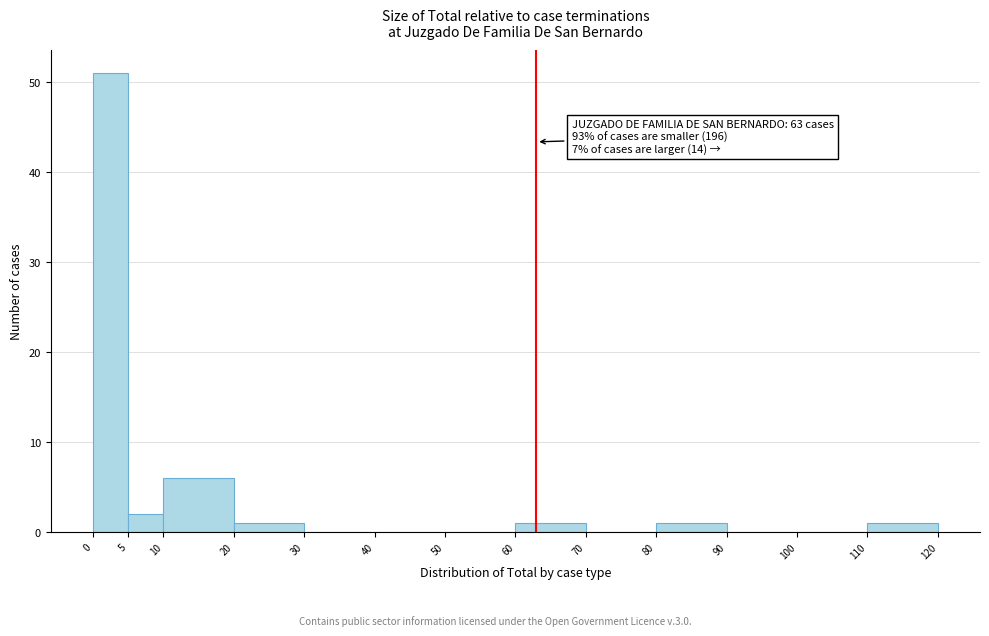

Which range on the x-axis has the tallest bar?

0 to 5